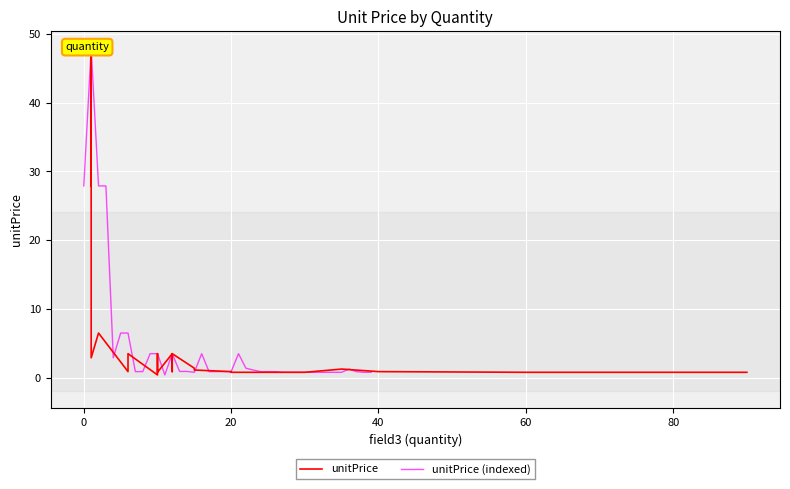

What is the value of the unitPrice (indexed) point at the 17th from the left?

3.5